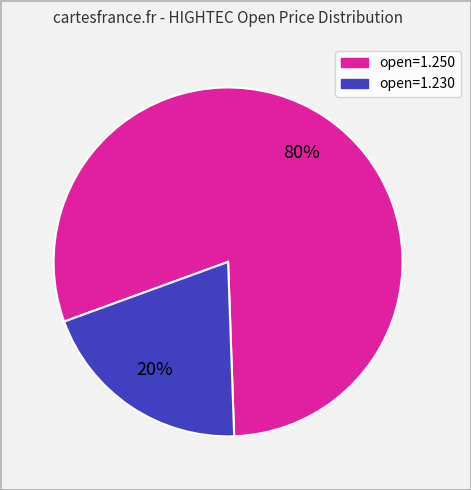

To the nearest percent, what is the average slice percentage?

50%